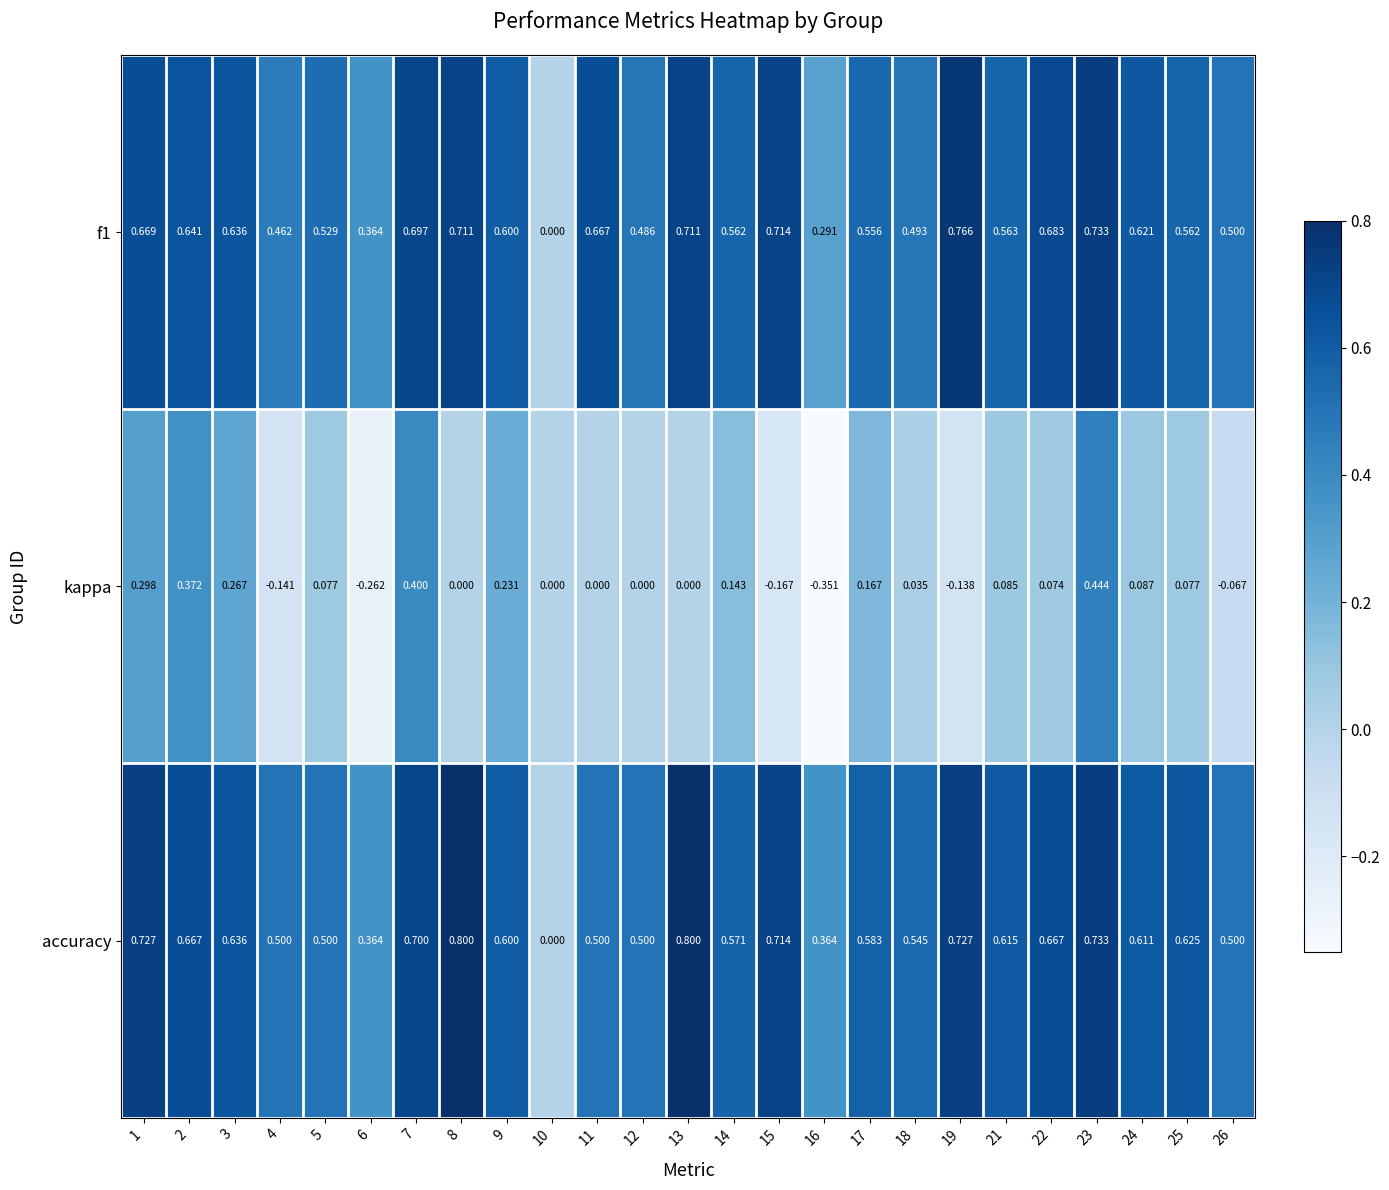

What is the total value across all series at 26?

0.9